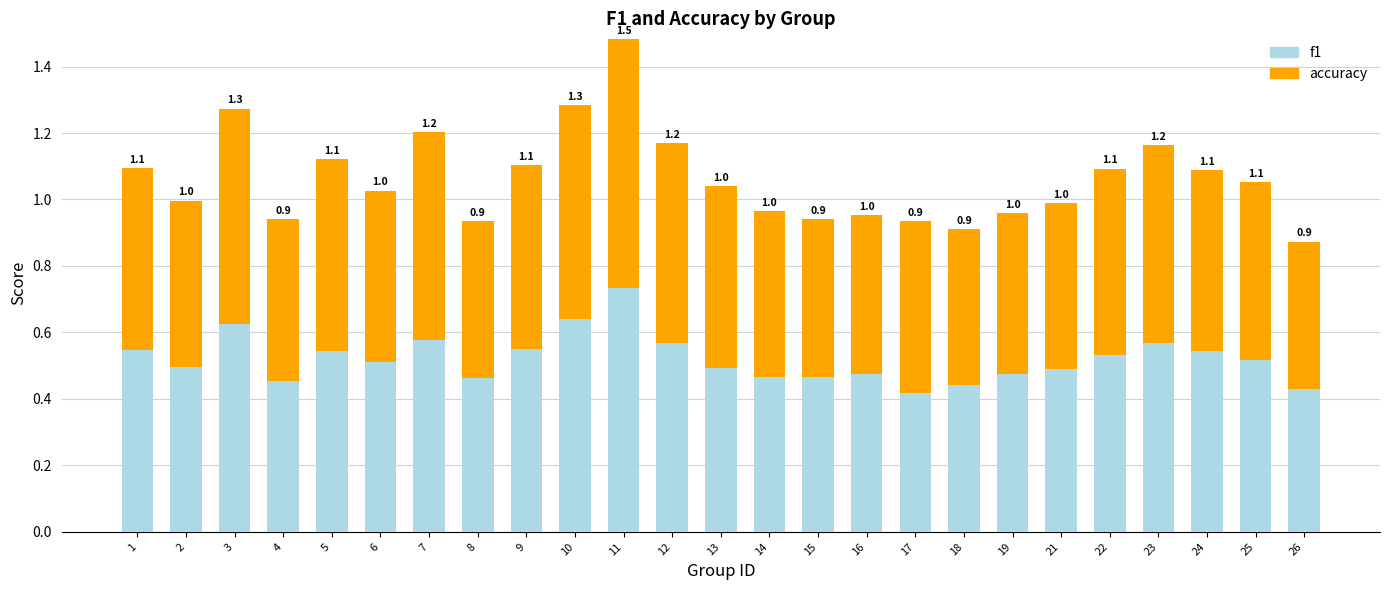

Which category has the lowest value in the f1 series?

17